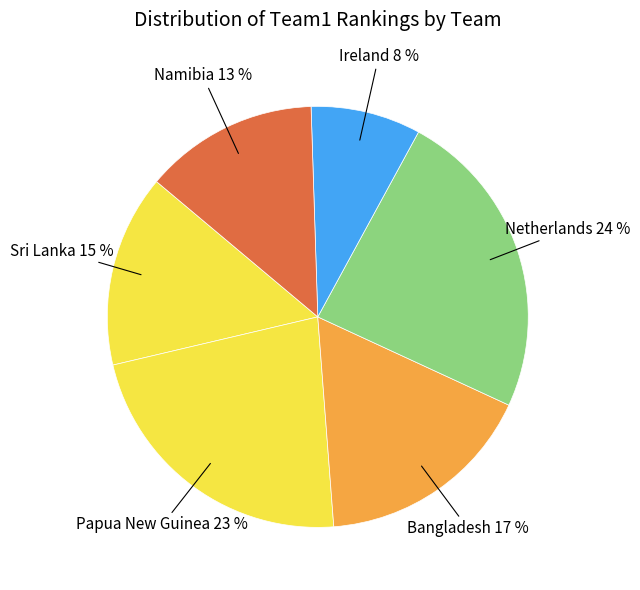

Combined, do Namibia and Netherlands account for over 50%?

No